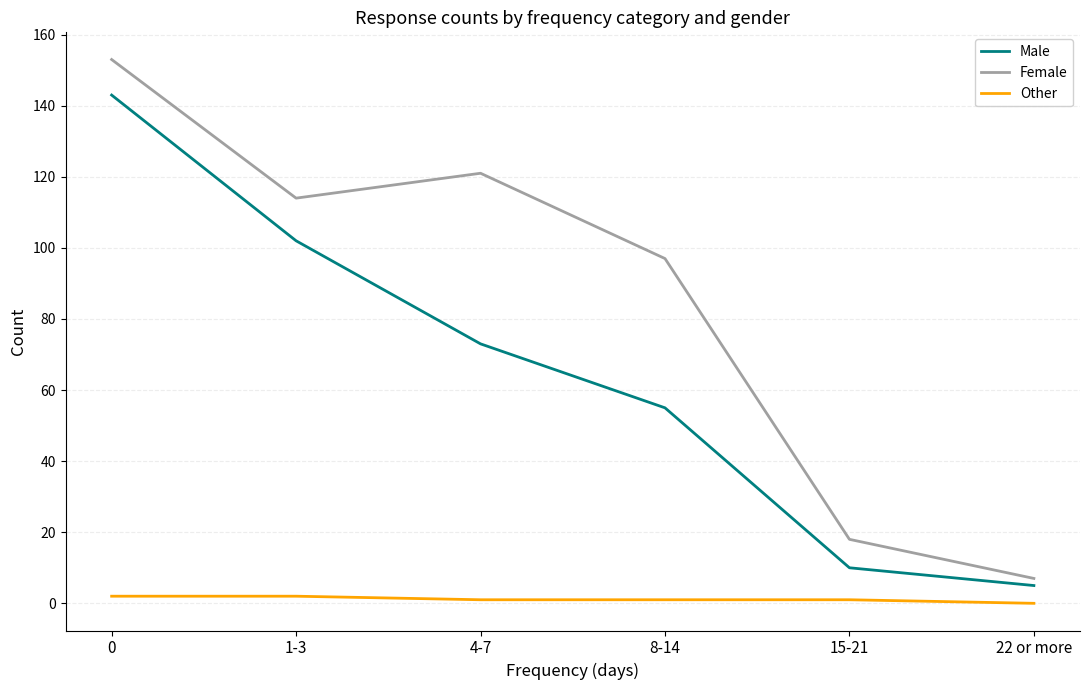

What is the difference between the maximum and minimum values in the Male series?

138